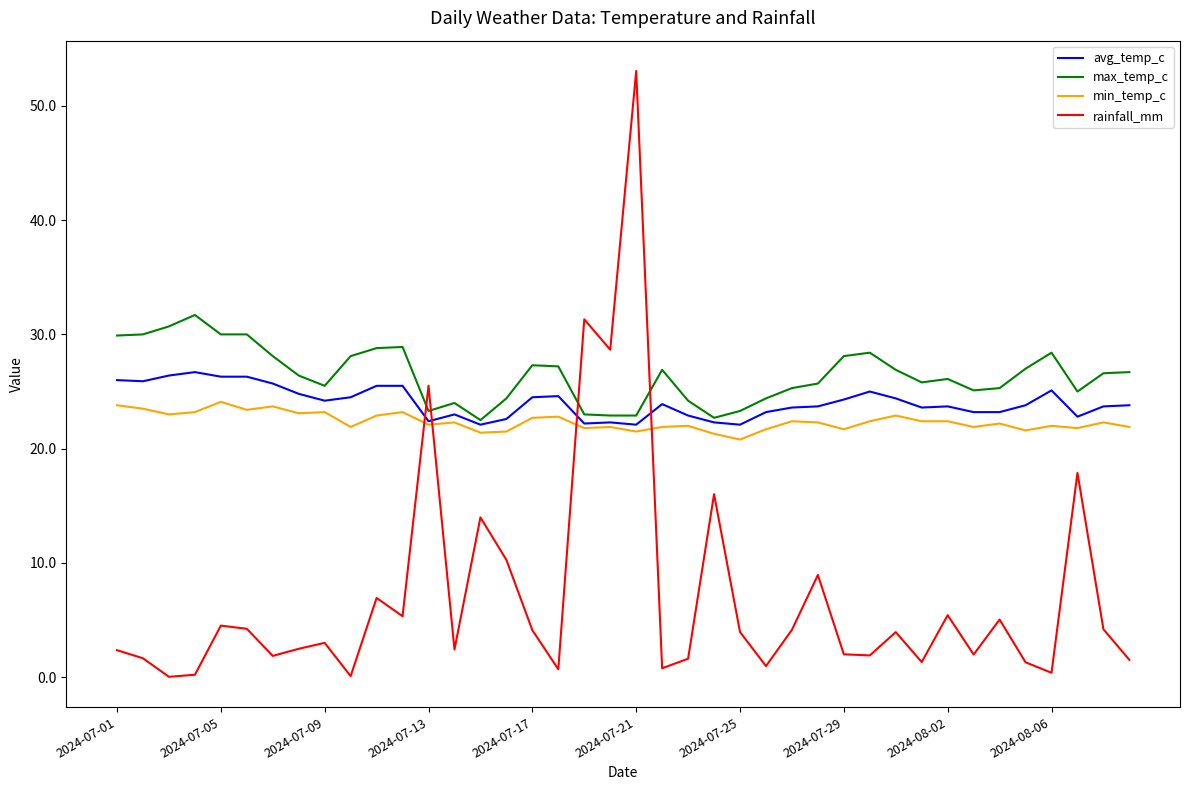

Which series has the largest total across all categories?

max_temp_c